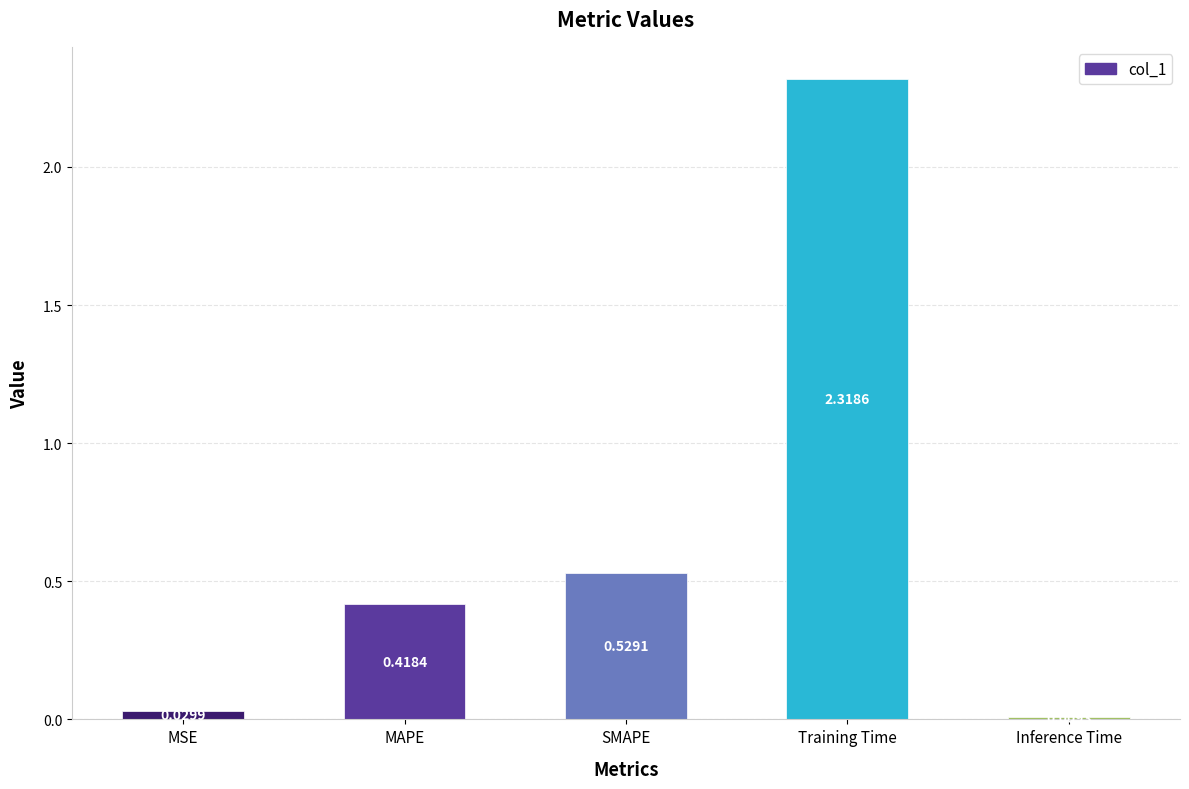

What is the sum of all values?

3.3